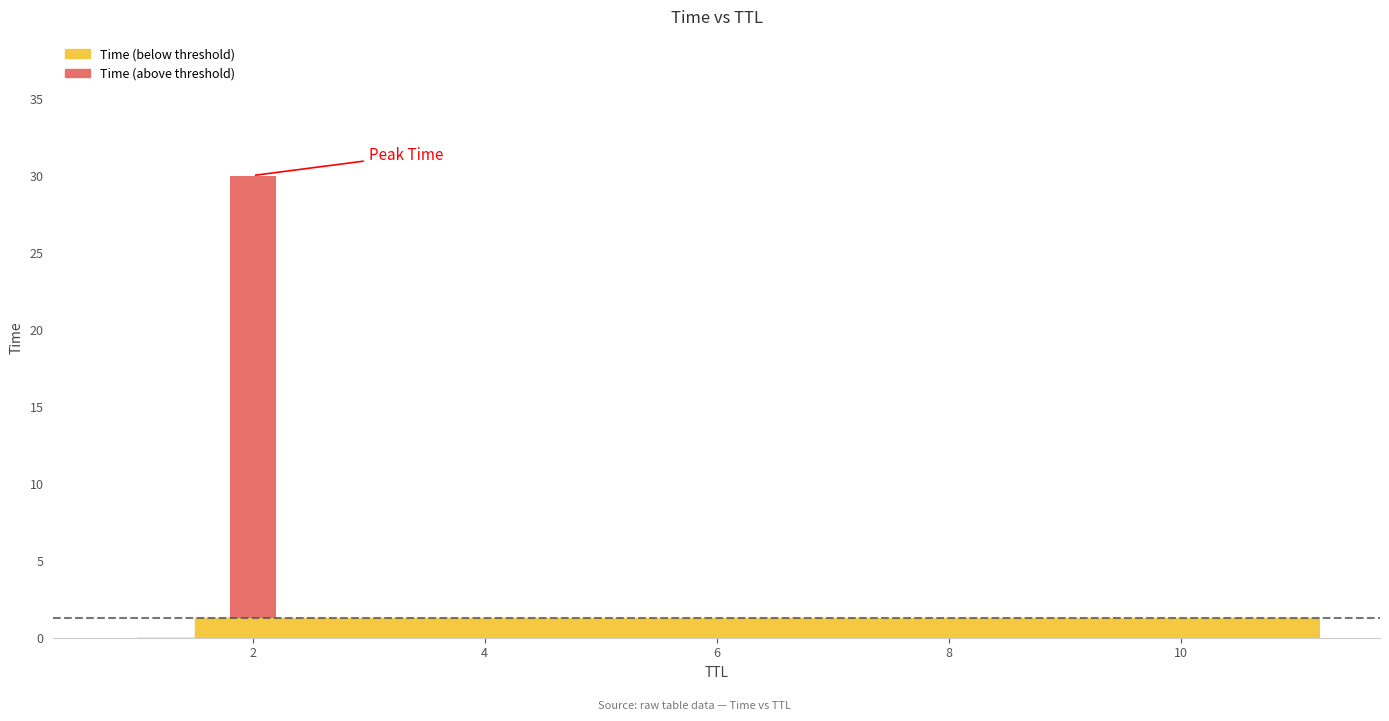

How many series are shown in this chart?

2